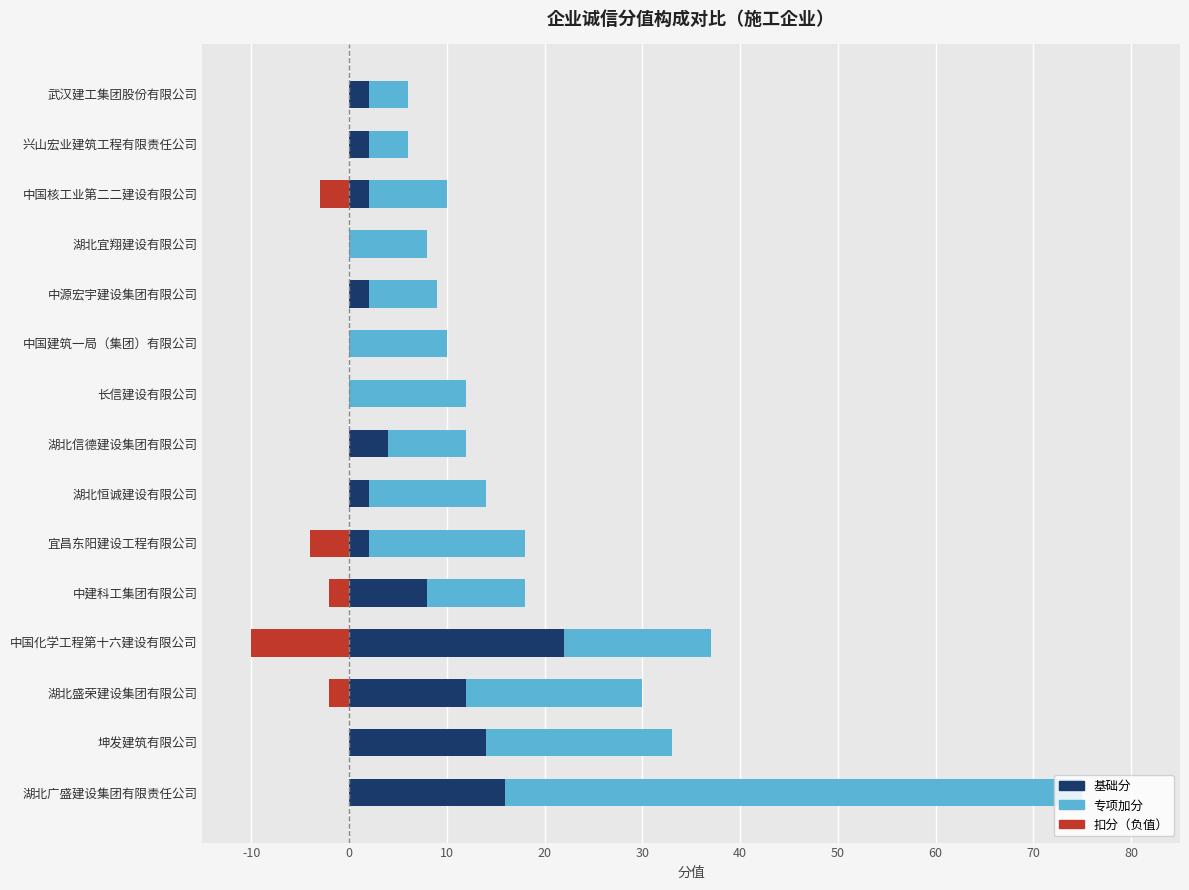

What are all the series names shown in the legend?

基础分, 专项加分, 扣分（负值）